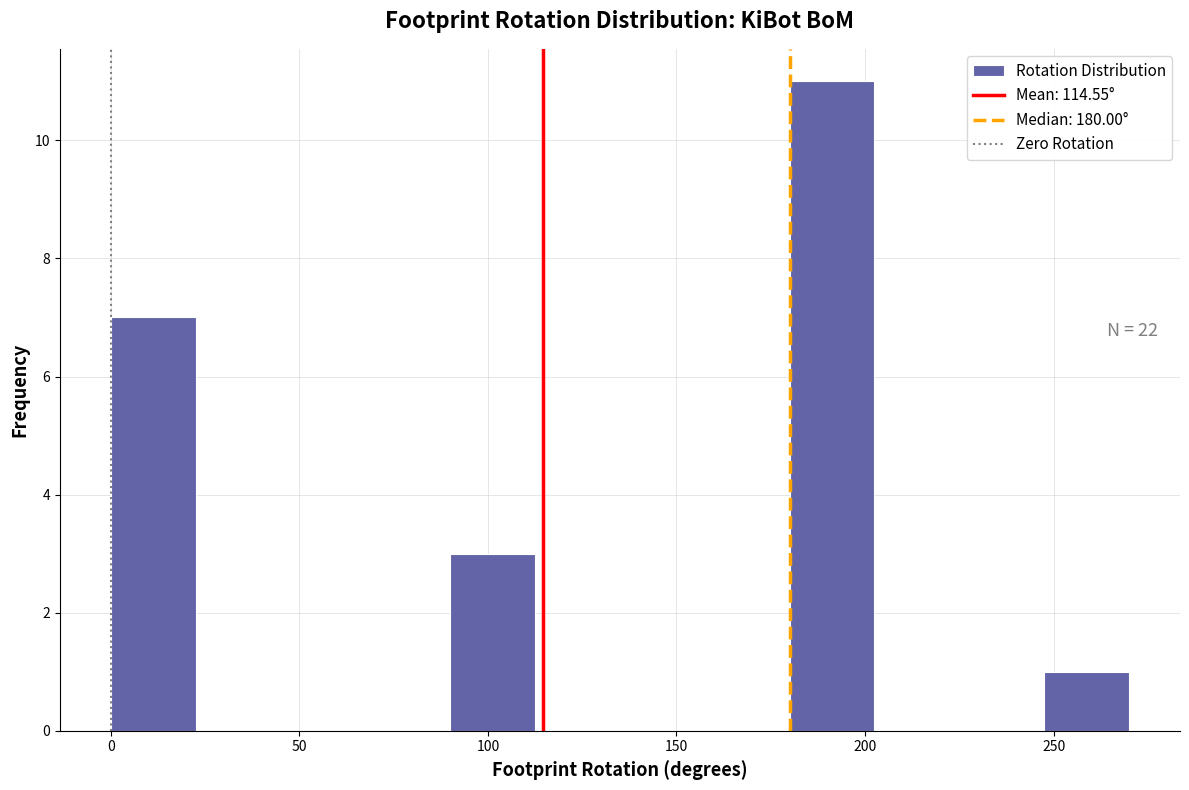

Over which range of the x-axis is the bar tallest?

180.0 to 202.5